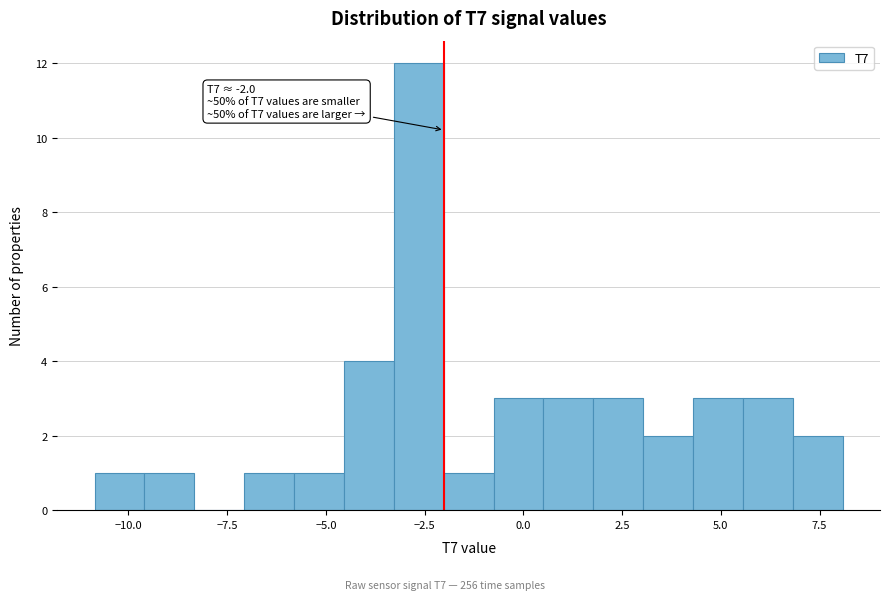

Around what value on the x-axis is the tallest bar? Give the approximate position of its centre, as read against the axis.

-2.5